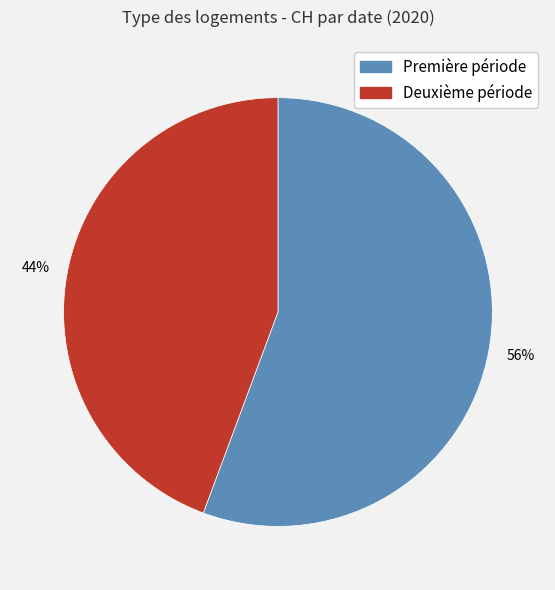

To the nearest percent, what is the average slice percentage?

50%